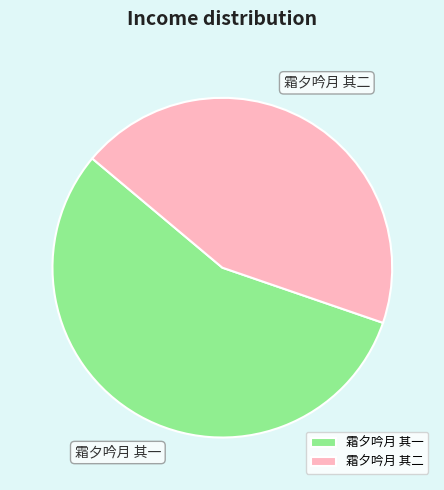

Is 霜夕吟月 其二 the majority of the pie?

No